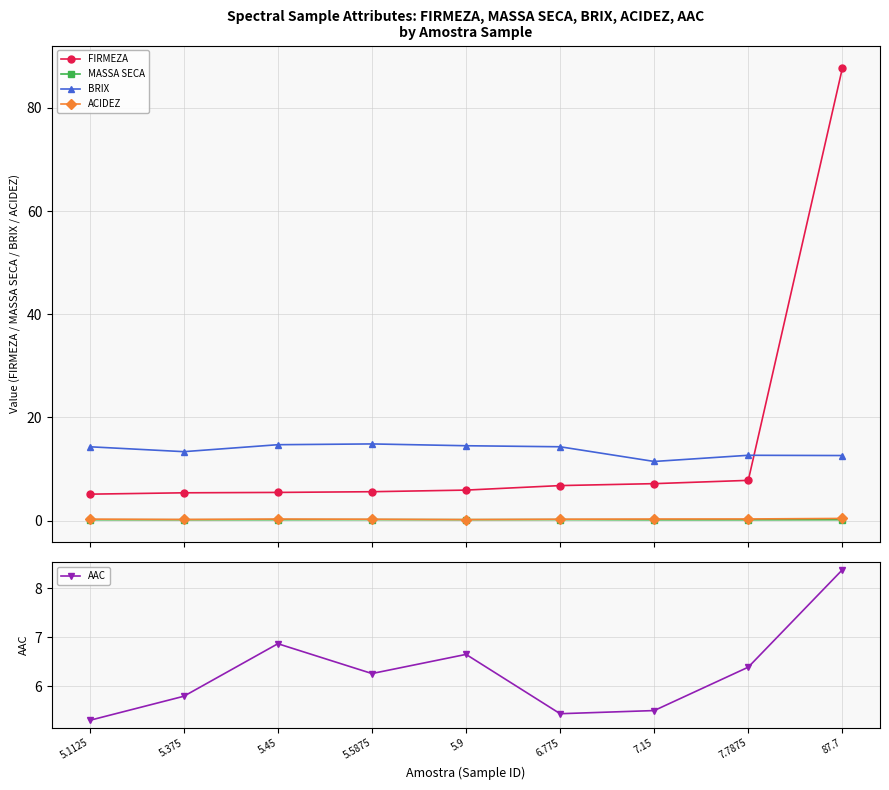

At which category does AAC reach its first local peak?

5.45